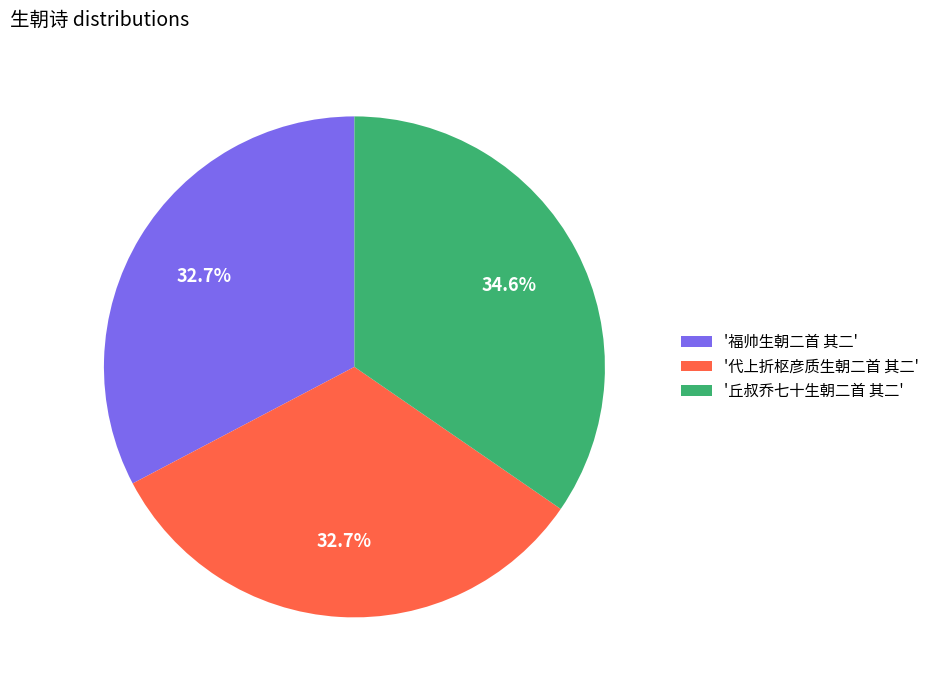

What is the largest slice in the pie chart?

'丘叔乔七十生朝二首 其二'